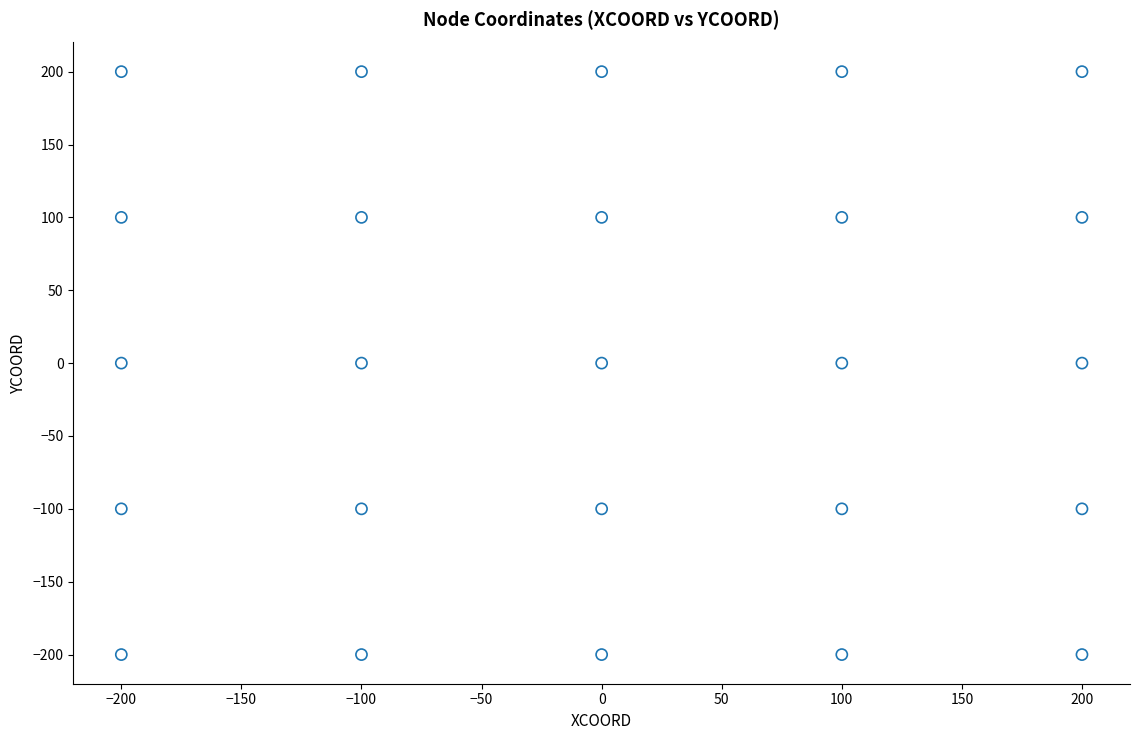

What is the range of X values (max minus min)?

400